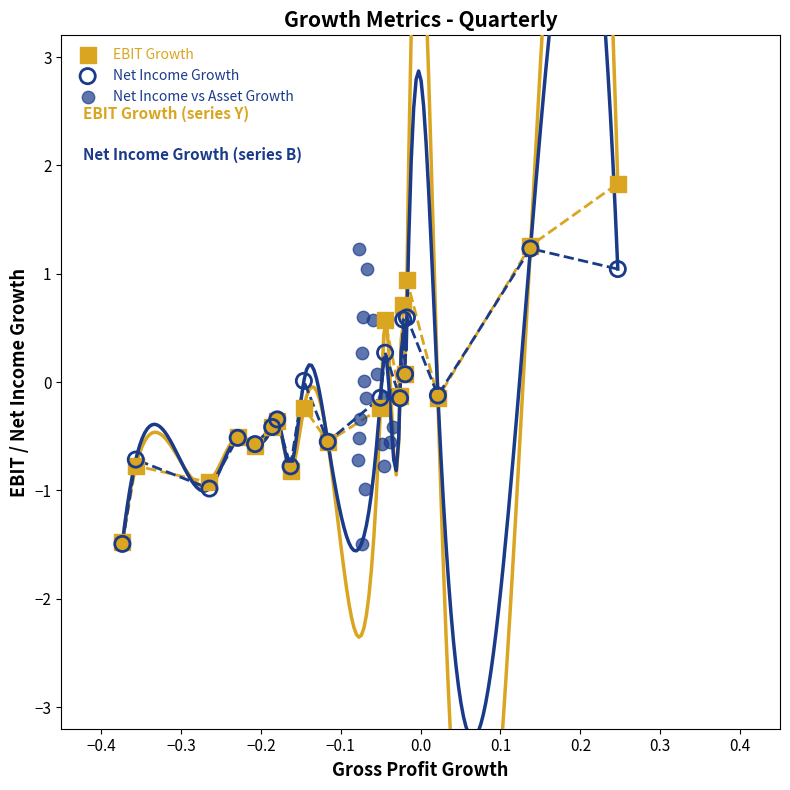

Which series has the largest Y range (max minus min)?

EBIT Growth